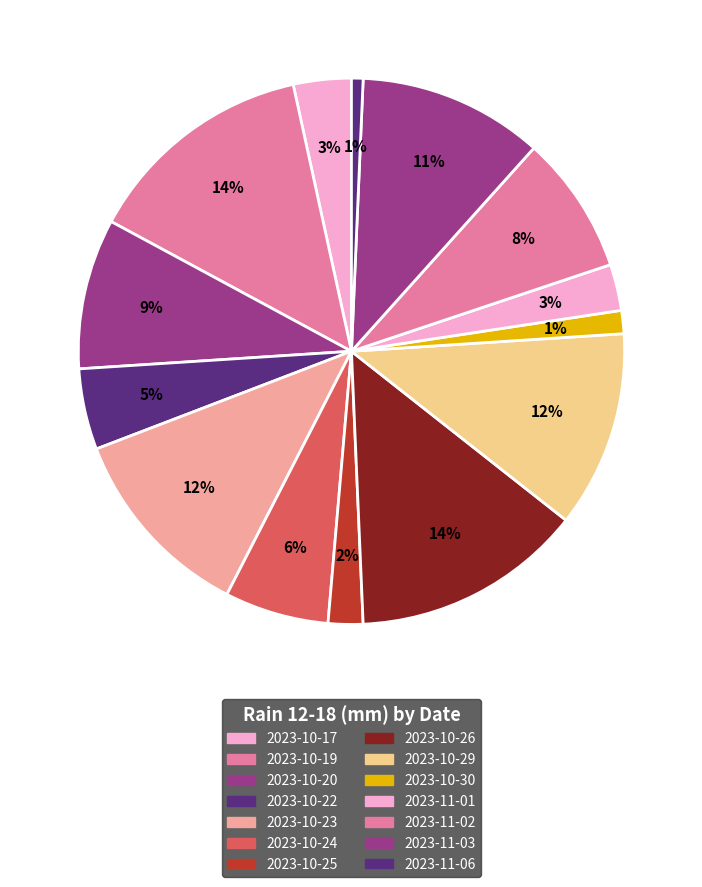

How many segments does this pie chart have?

14